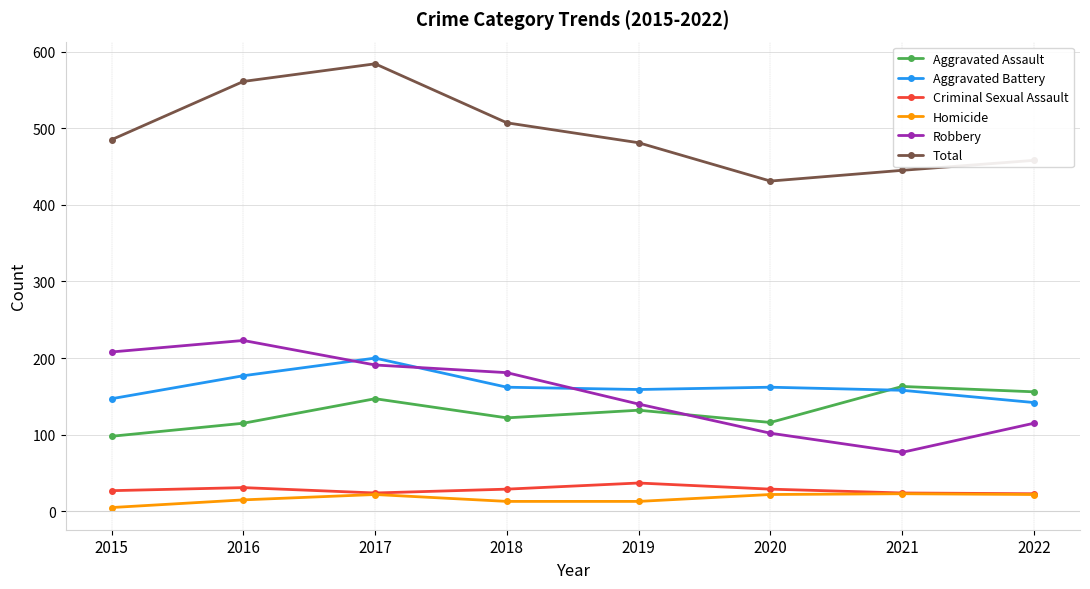

Between 2016 and 2021, which series saw the biggest shift?

Robbery